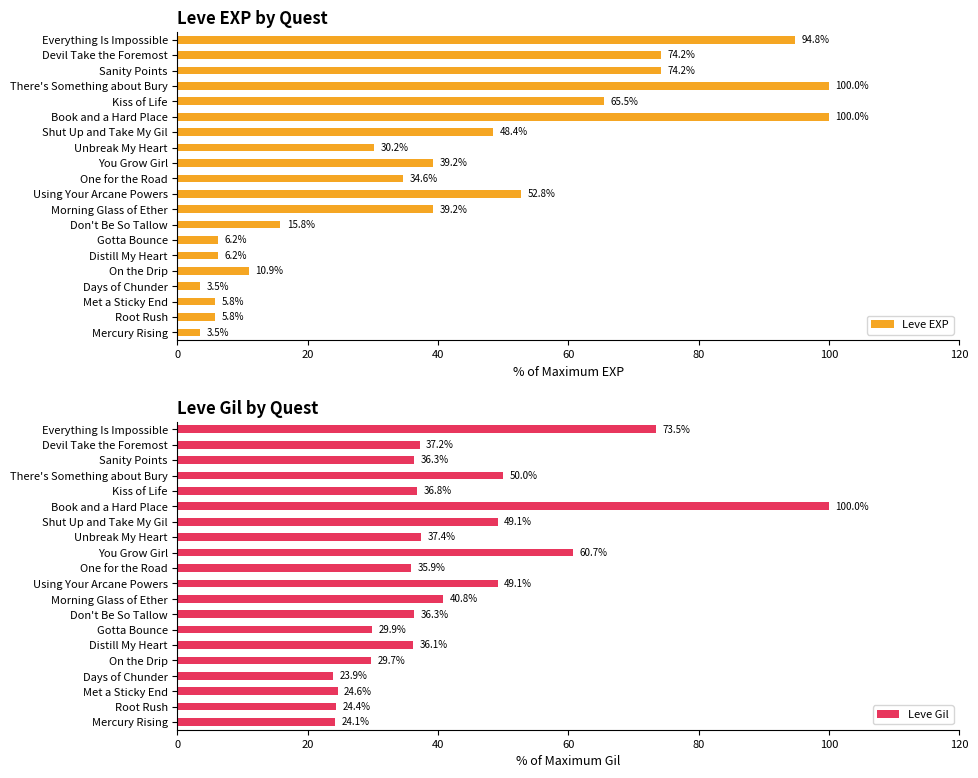

What value does the Leve Gil series have at Don't Be So Tallow?

36.3